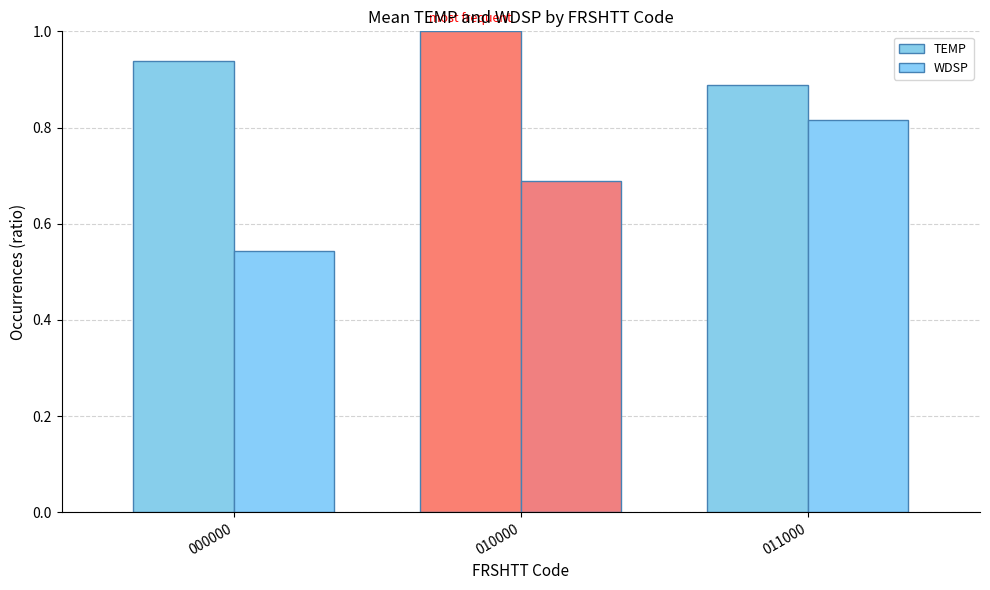

At 011000, list the series in order from largest to smallest.

TEMP, WDSP